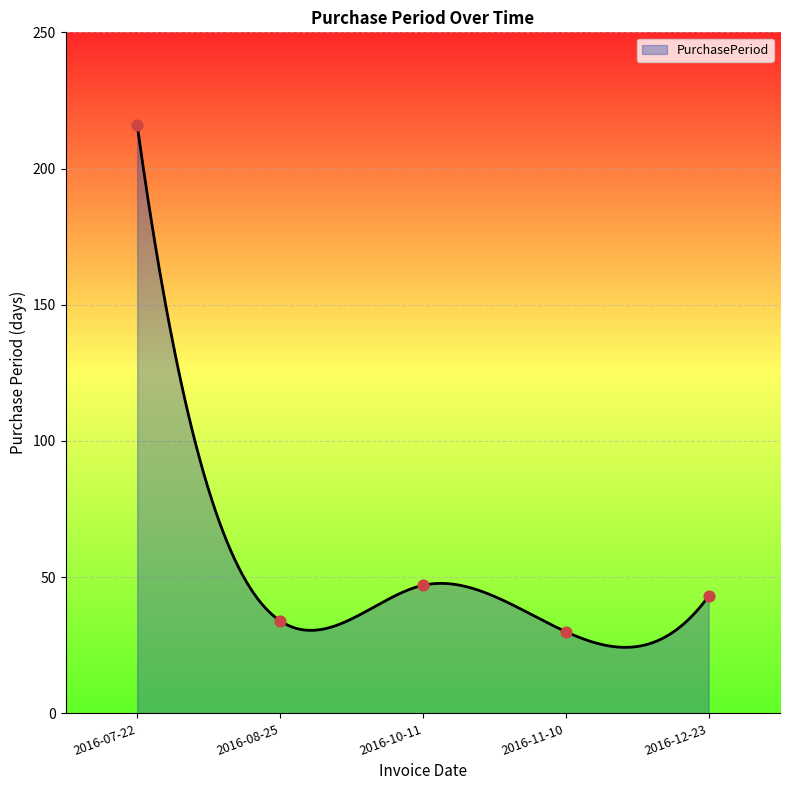

Between 2016-12-23 and 2016-10-11, which is larger?

2016-10-11